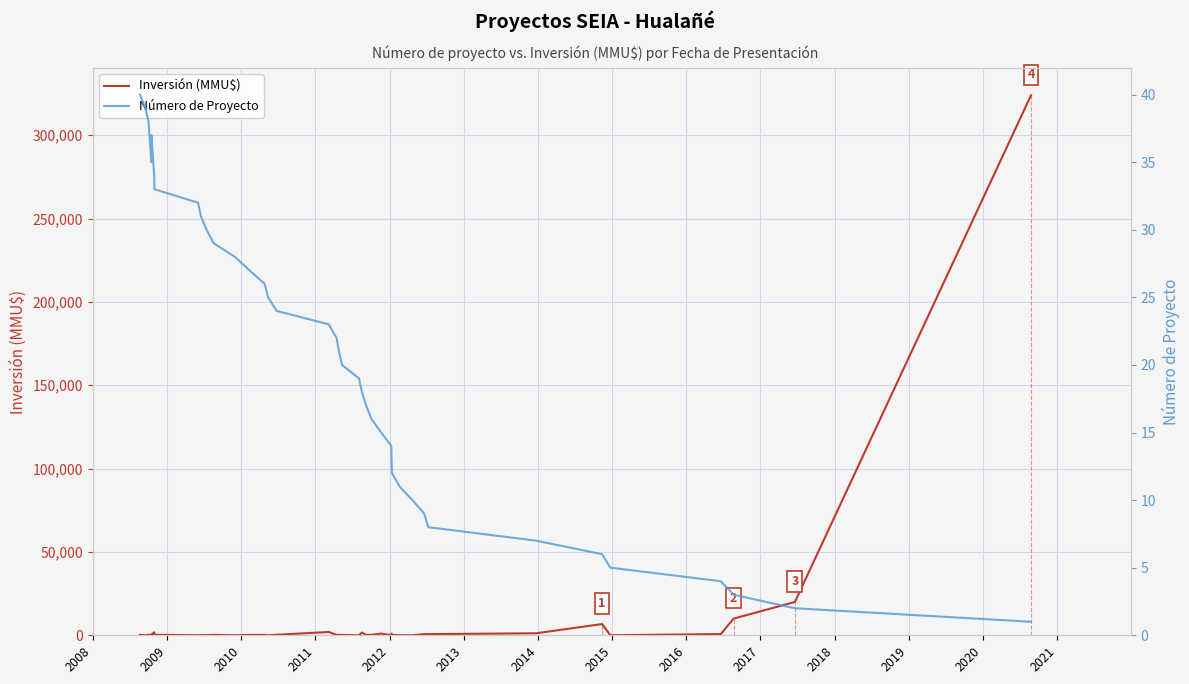

Reading right to left, list all the values displayed in this chart.

Inversión (MMU$): 324020	20000	10000	750	10	6750	1200	706	706	0	100	200	1000	100	1000	319	200	1650	0	200	250	250	2000	300	20	250	250	0	250	112	100	22	300	1750	250	96	300	250	20	250
Número de Proyecto: 1	2	3	4	5	6	7	8	9	10	11	12	13	14	15	16	17	18	19	20	21	22	23	24	25	26	27	28	29	30	31	32	33	34	37	36	35	38	39	40